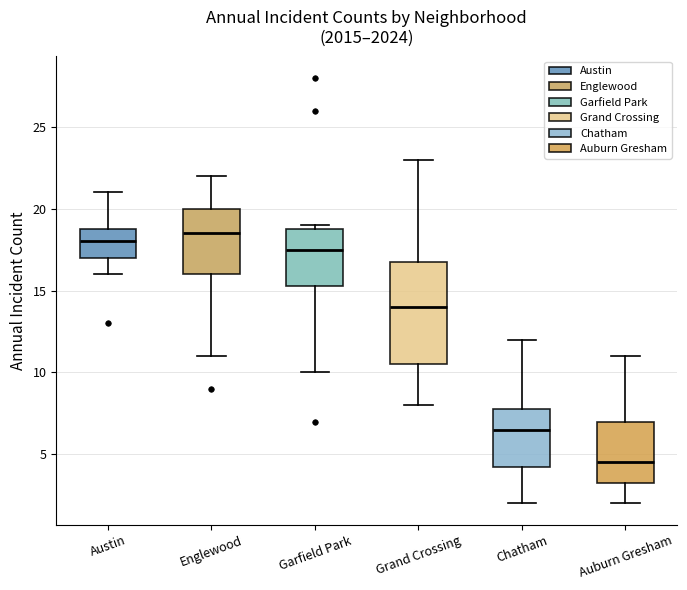

Which box is the tallest, from its lower edge to its upper edge?

Grand Crossing